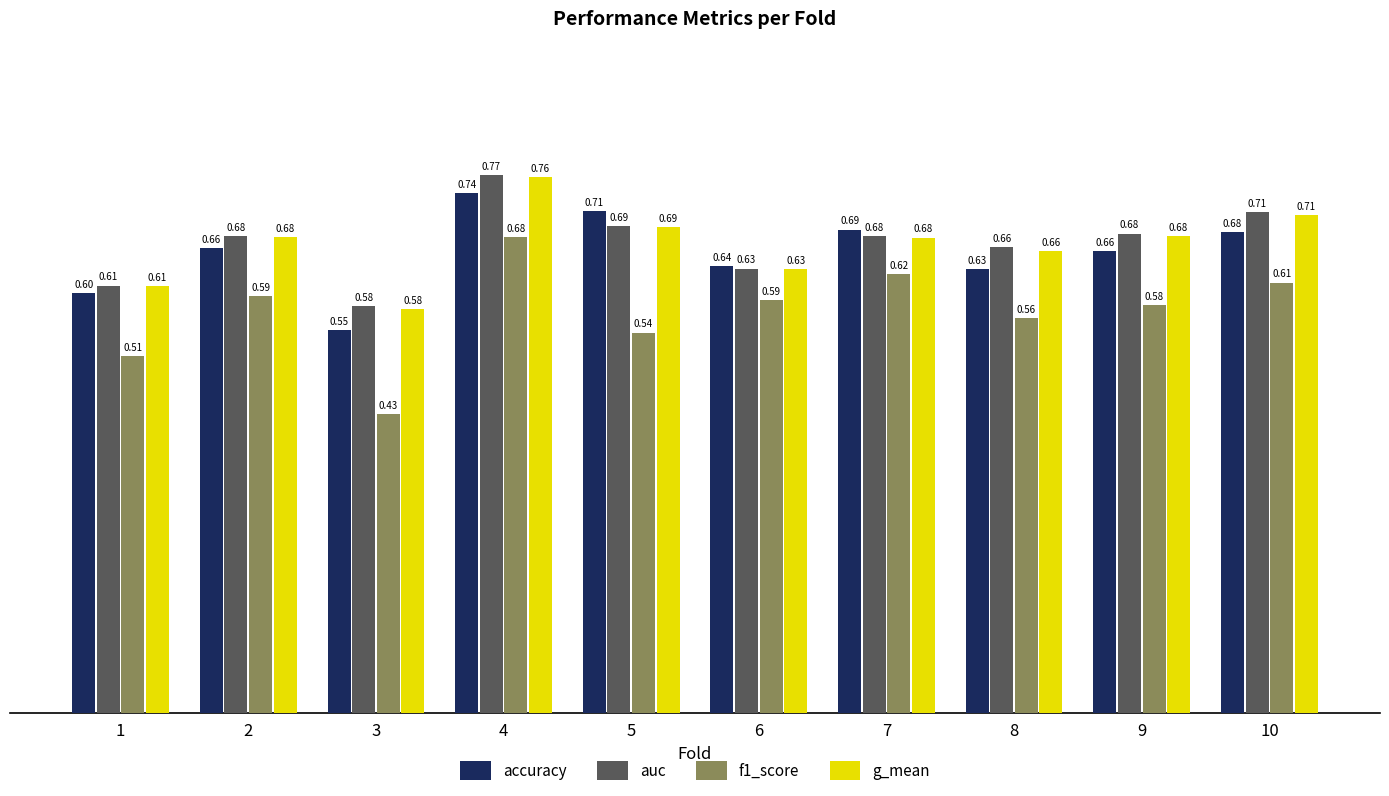

List the series in order of their peak value, lowest first.

f1_score, accuracy, g_mean, auc